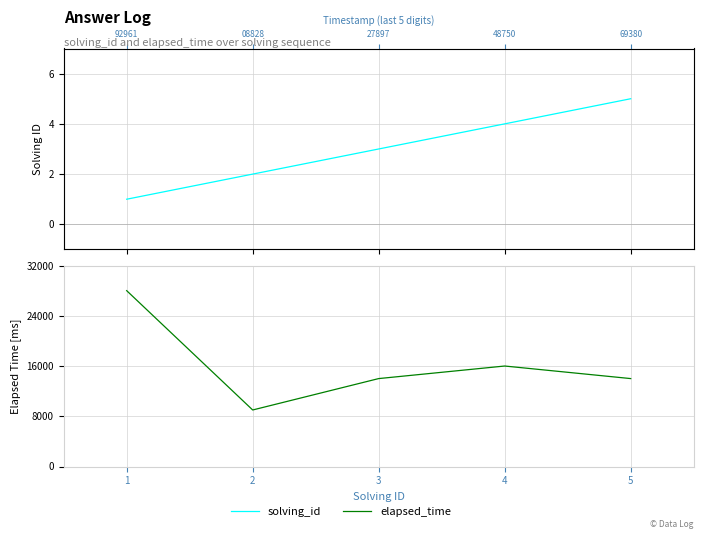

Reading left to right, transcribe all the data shown in this chart.

solving_id: 1	2	3	4	5
elapsed_time: 28000	9000	14000	16000	14000